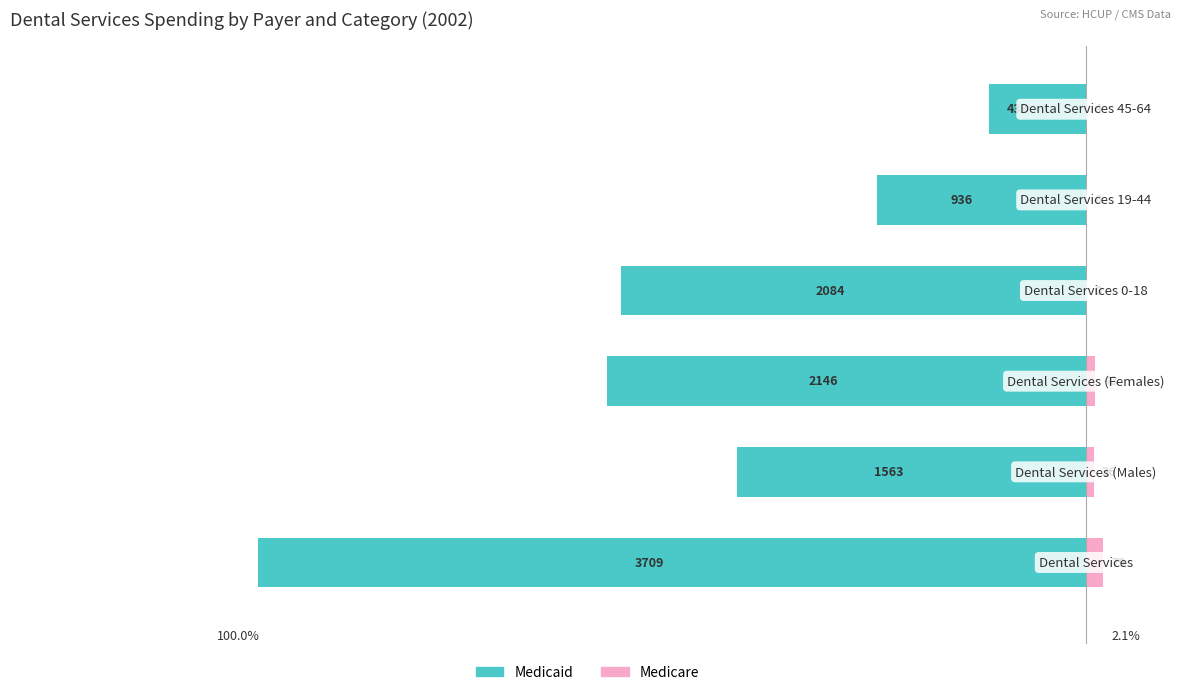

Reading left to right, what are all the values shown in this chart?

Medicaid: -100.0	-42.1	-57.9	-56.2	-25.2	-11.7
Medicare: 2.1	1.0	1.2	0.0	0.0	0.1